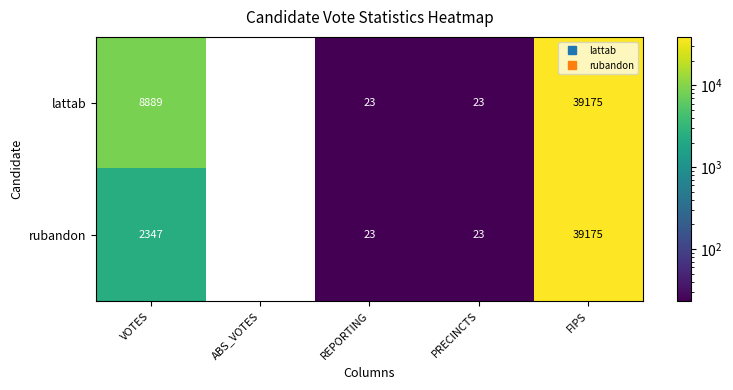

Reading left to right, what are all the values shown in this chart?

lattab: 8889	0	23	23	39175
rubandon: 2347	0	23	23	39175